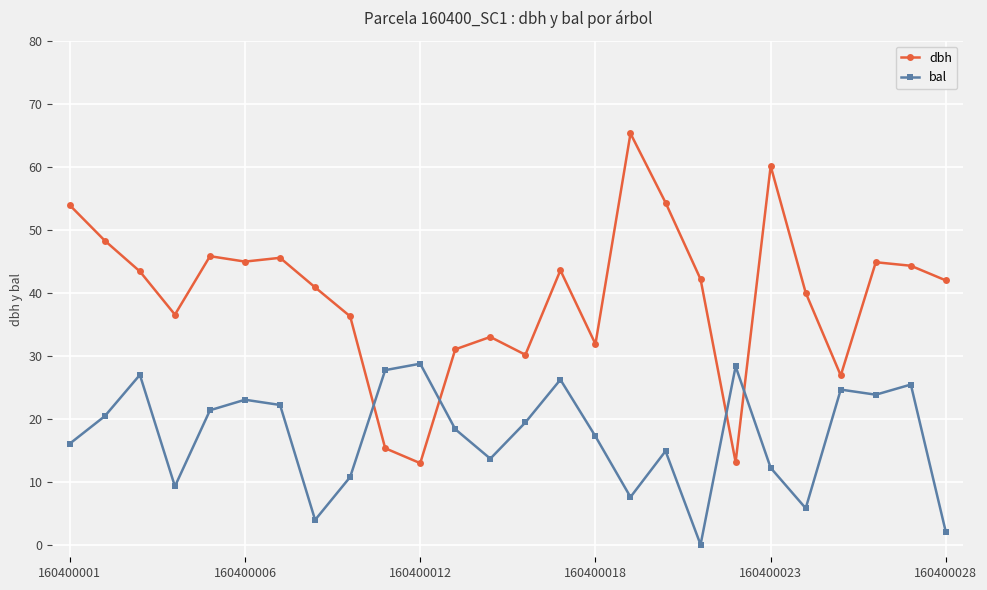

How many distinct data groups are displayed?

2